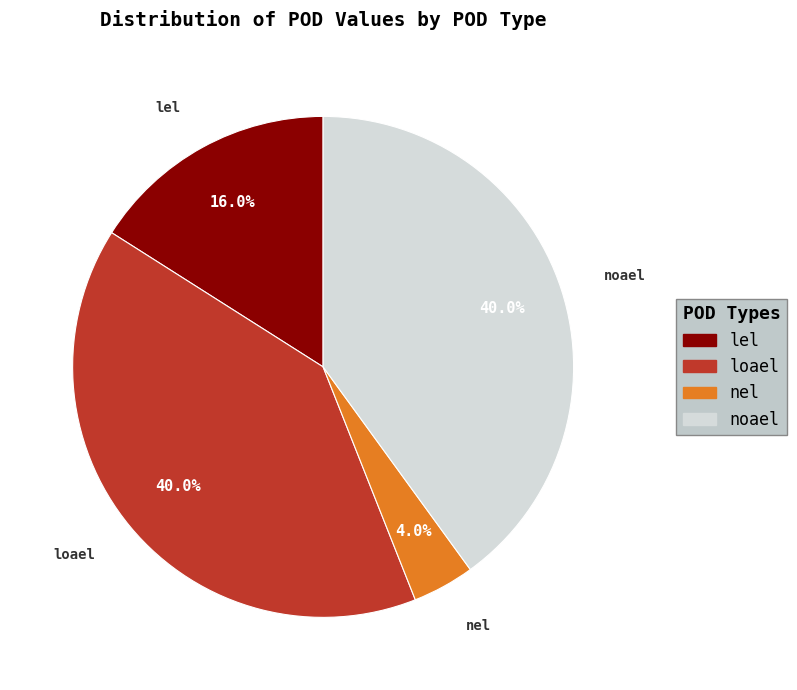

Which category has the smallest portion of the pie?

nel